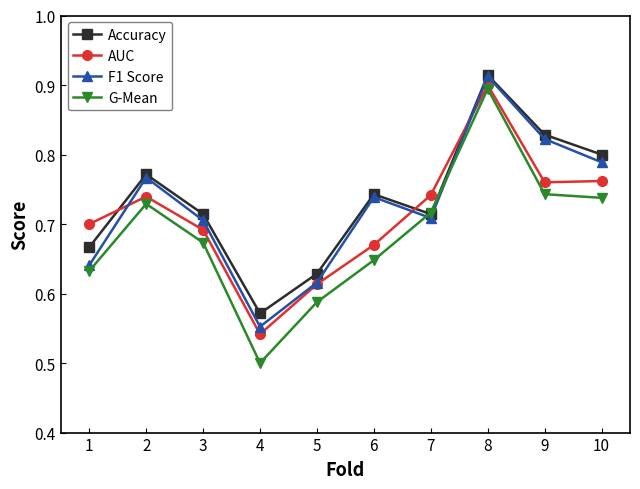

Count the AUC values in the range 0 to 1.

10